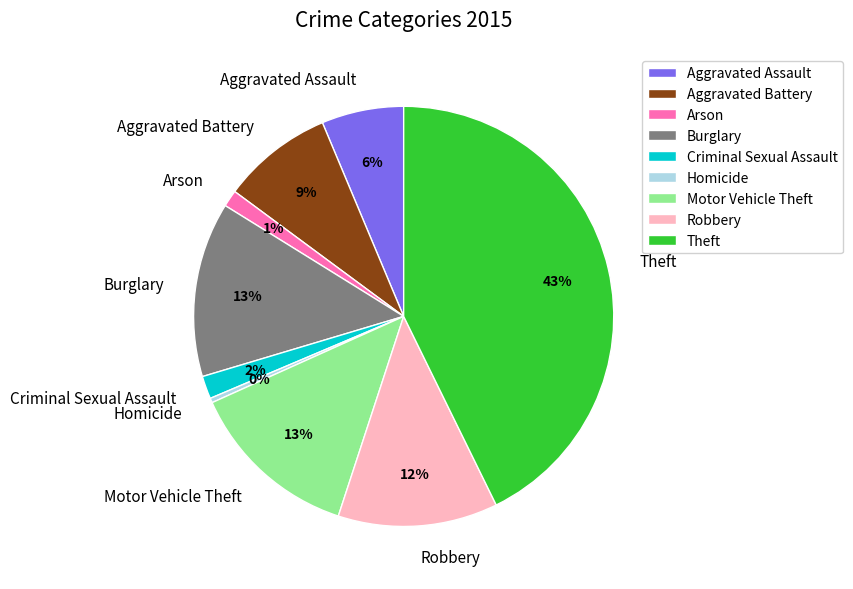

What percentage is the Arson slice, to the nearest percent?

1%